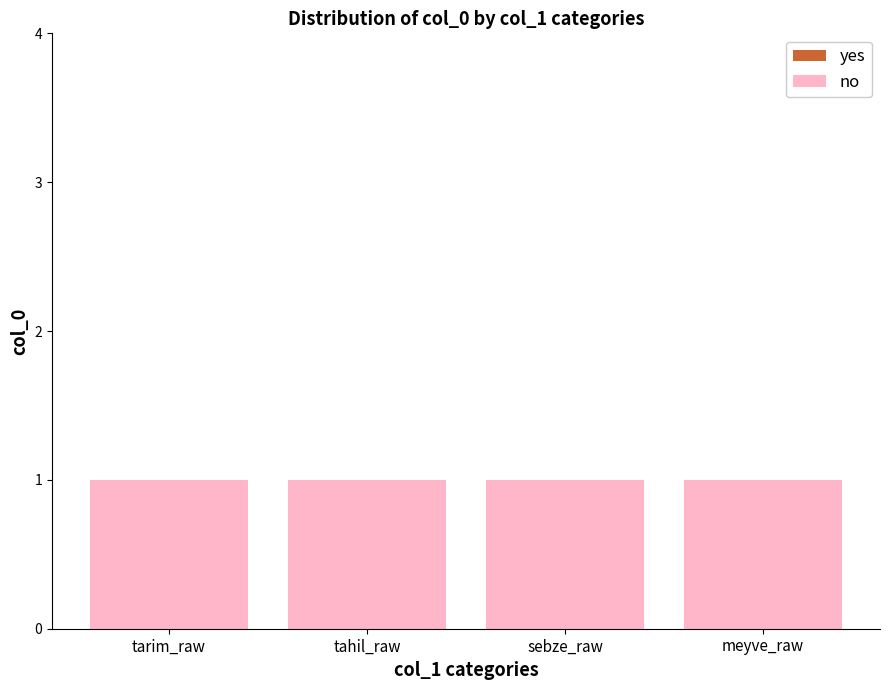

What is the total value across all series at meyve_raw?

1